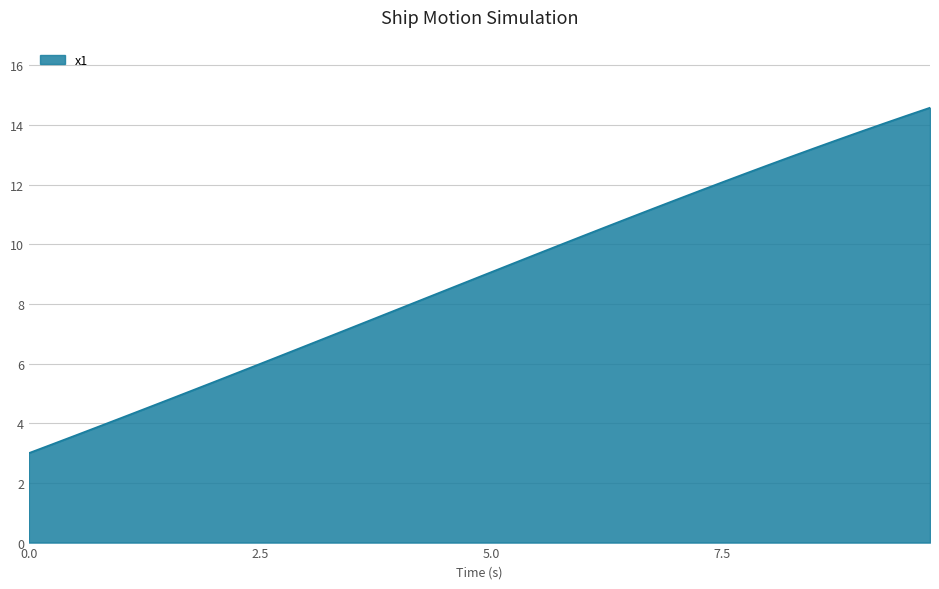

What is the smallest value displayed?

3.0